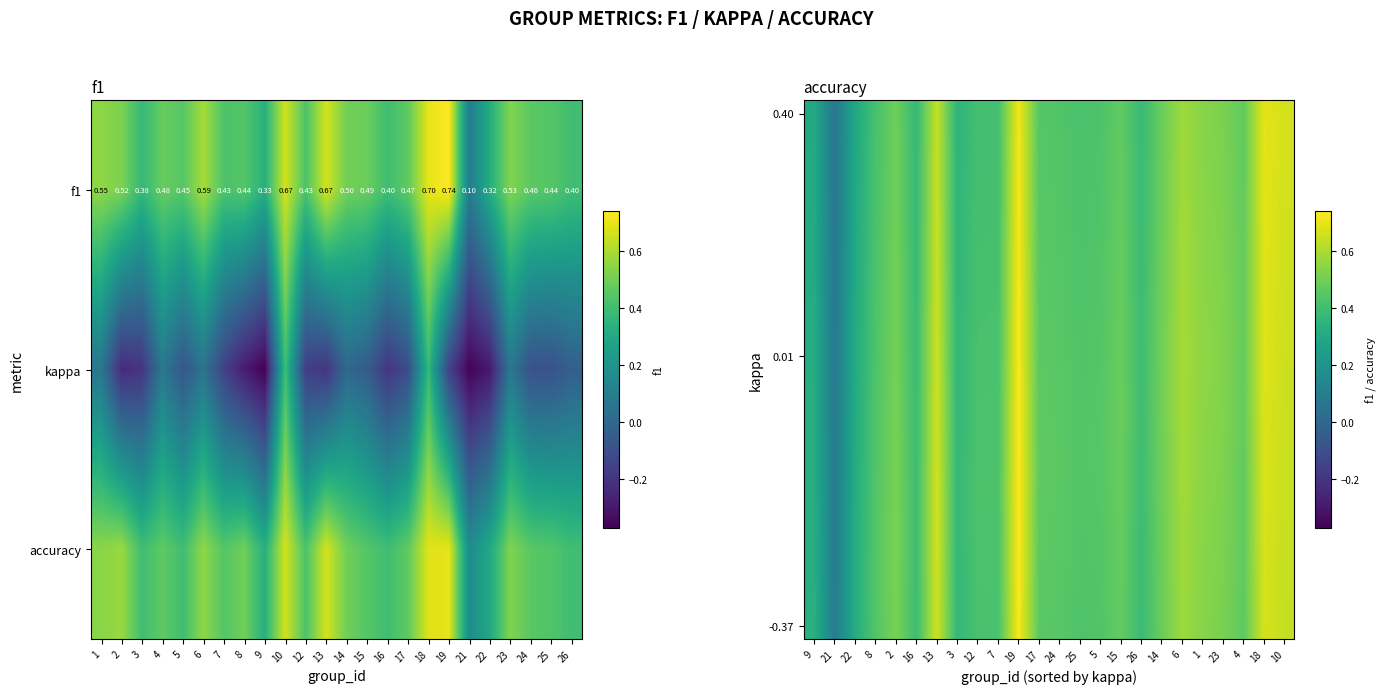

How many categories are shown in the chart?

24